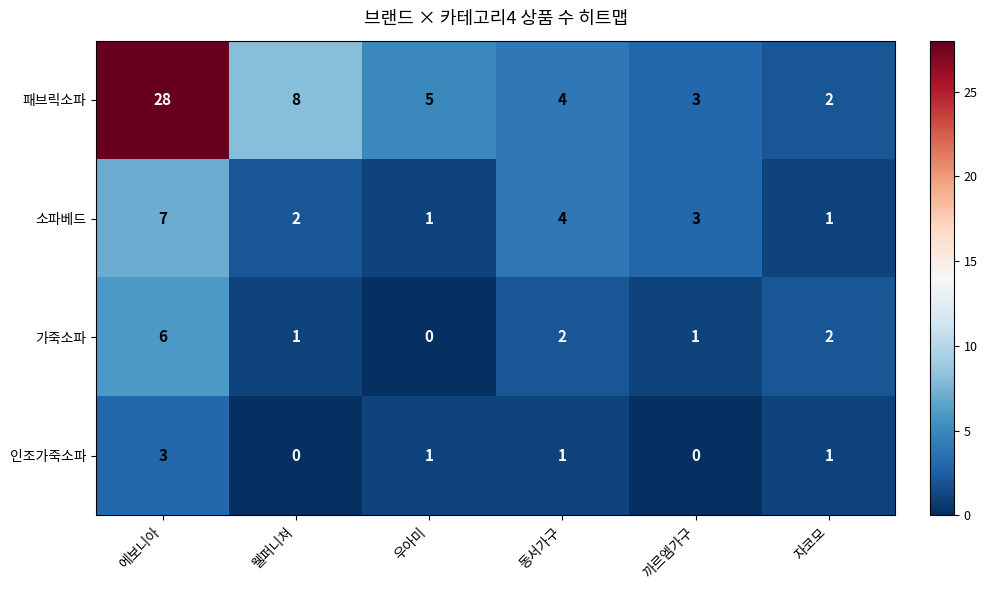

List the series in order of their peak value, highest first.

패브릭소파, 소파베드, 가죽소파, 인조가죽소파